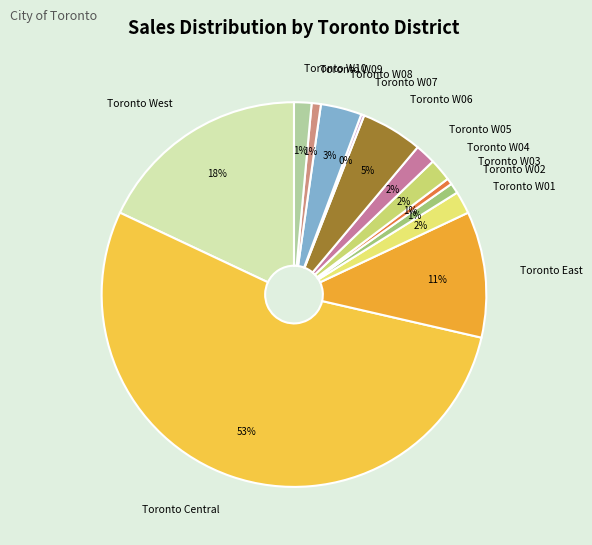

To the nearest percent, what is the average slice percentage?

8%